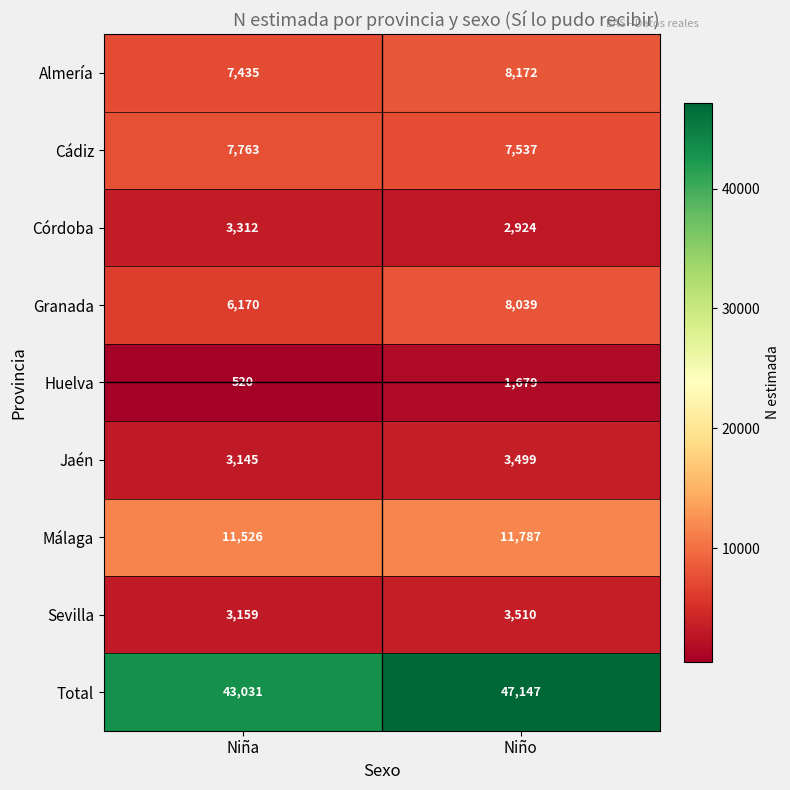

What is the spread (max minus min) of values at Niño?

45468